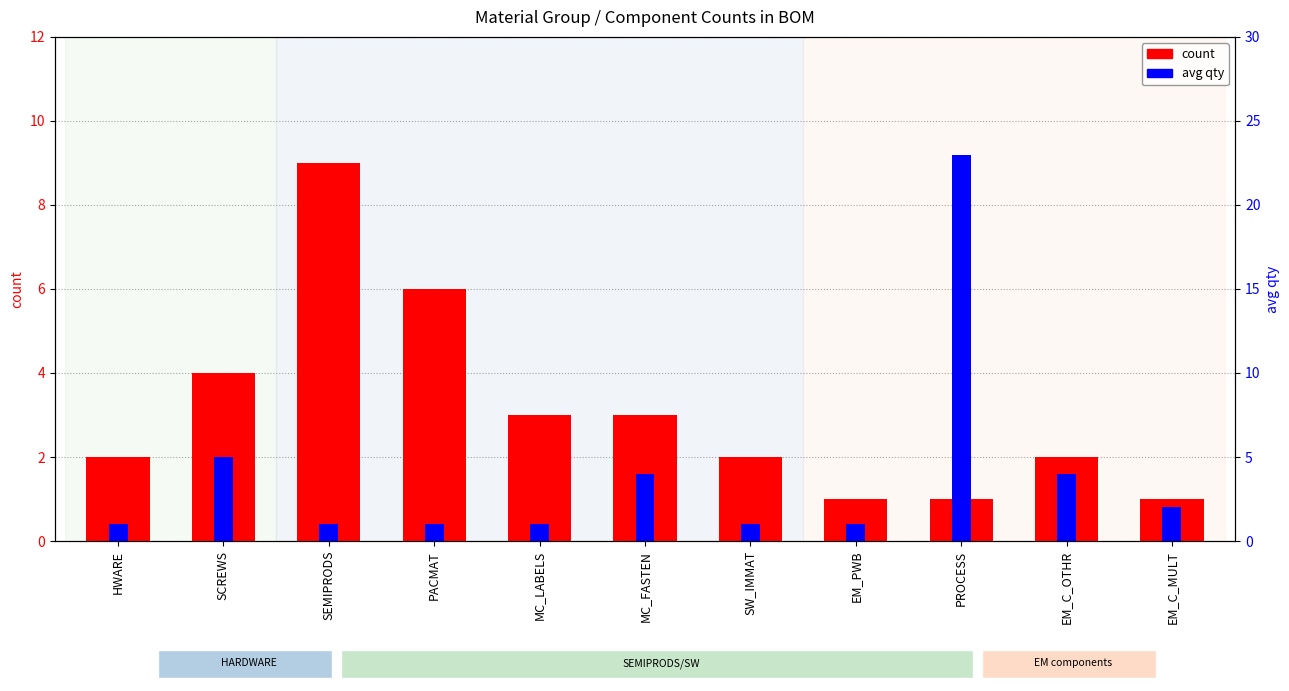

What is the sum of the avg qty values at SCREWS and EM_PWB?

6